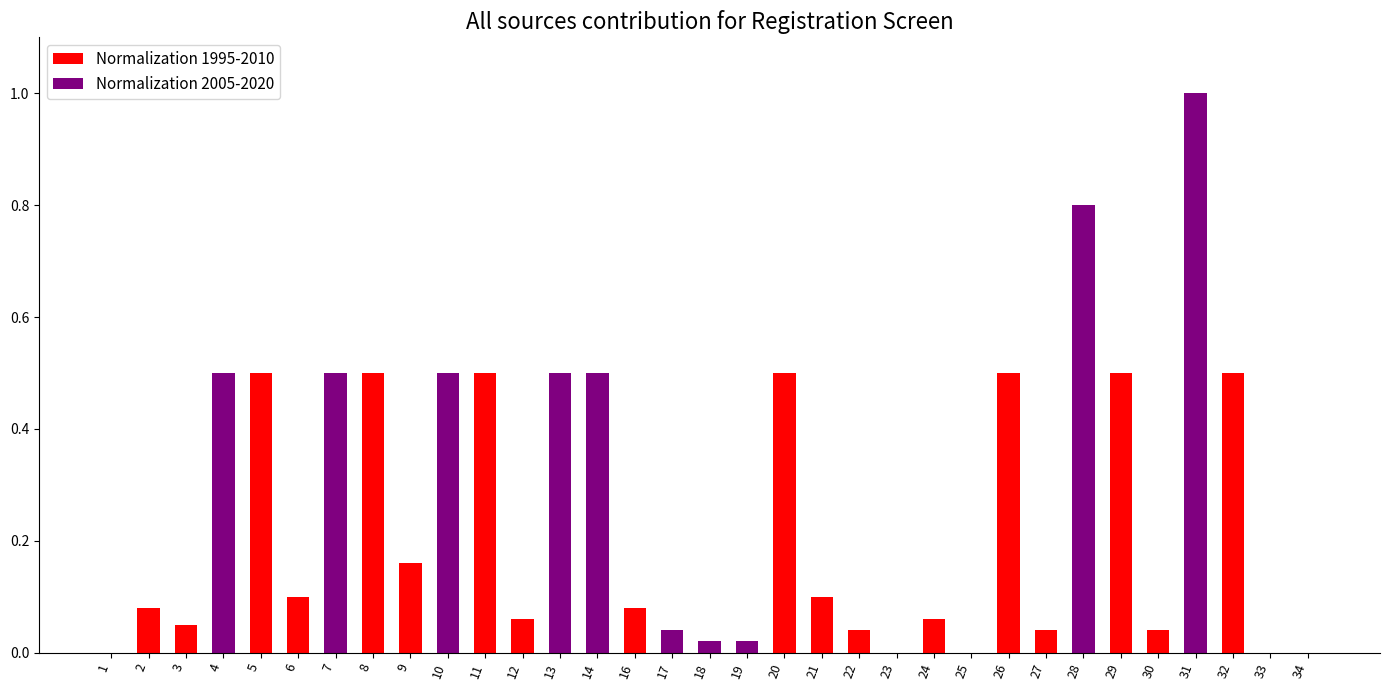

List the series in order of their overall mean, highest first.

Normalization 2005-2020, Normalization 1995-2010